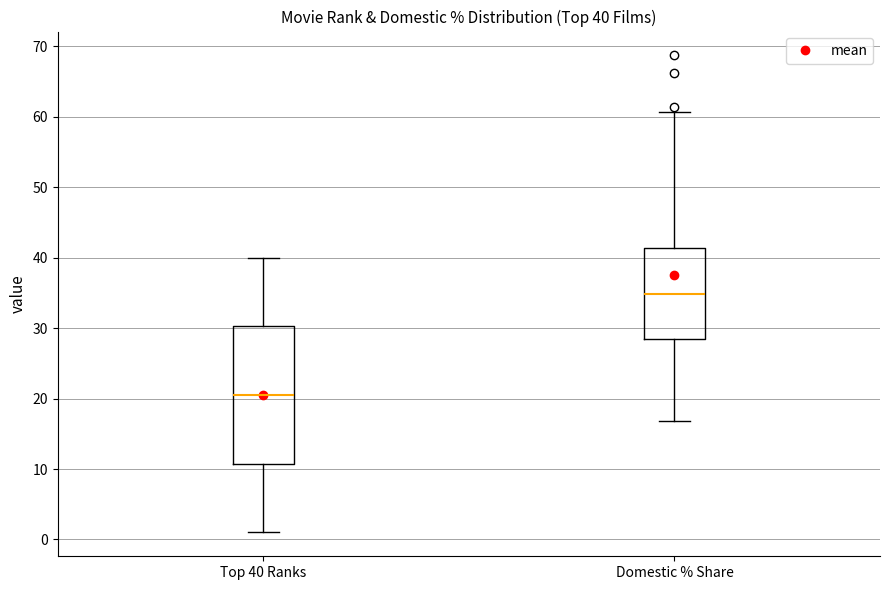

Which box is the tallest, from its lower edge to its upper edge?

Top 40 Ranks